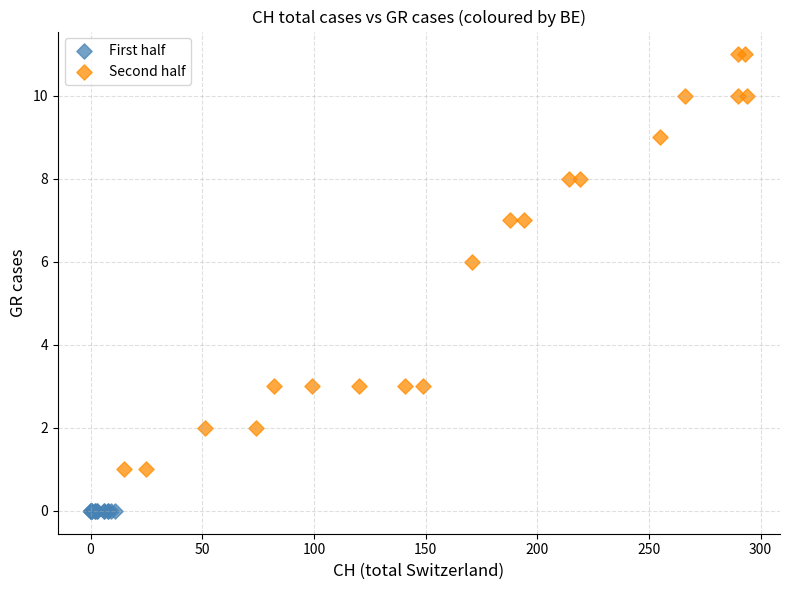

Which series contains the lowest Y value?

First half